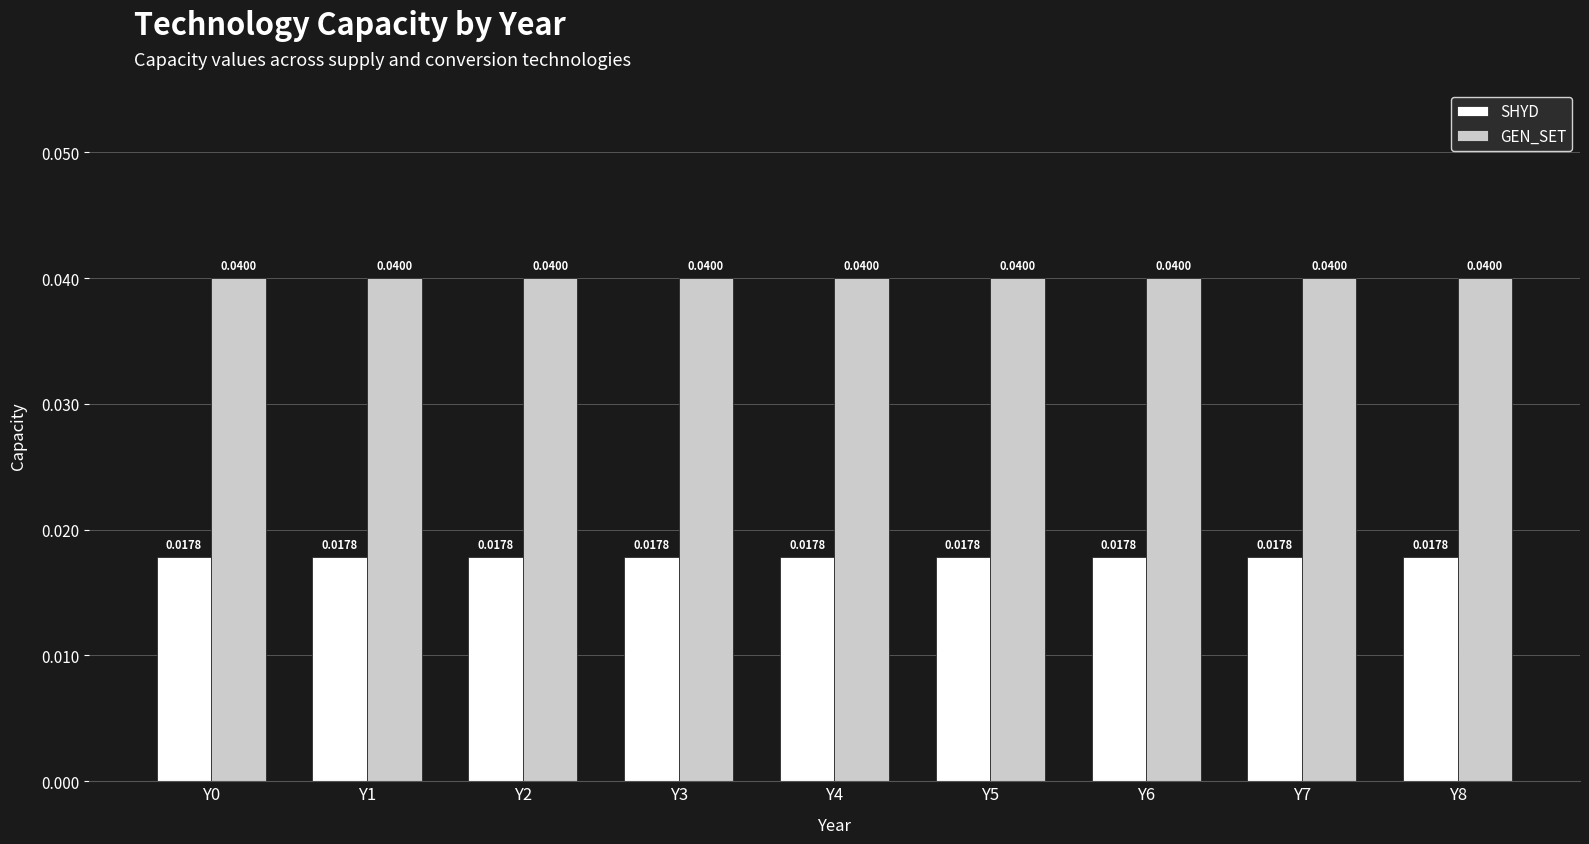

Rank the series at Y4 from highest to lowest value.

GEN_SET, SHYD